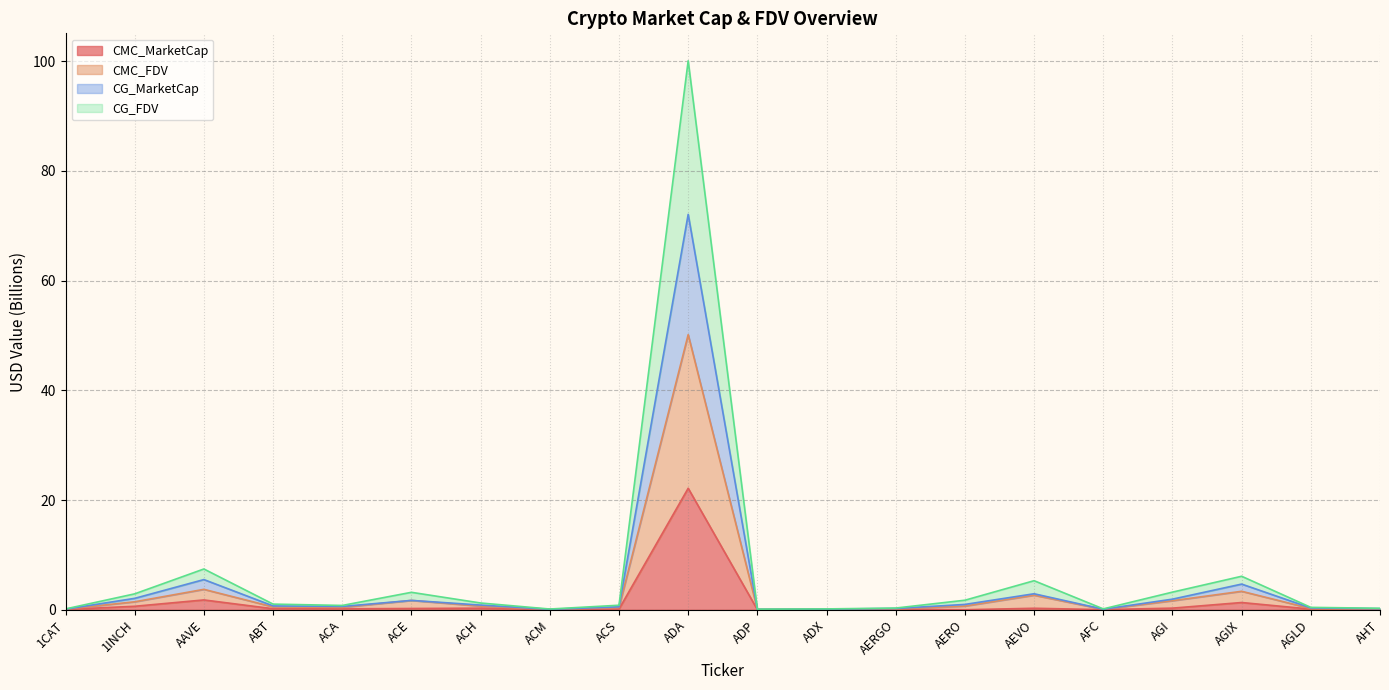

Reading left to right, what are all the values shown in this chart?

CMC_MarketCap: 0.0	0.6	1.8	0.2	0.2	0.2	0.3	0.0	0.1	22.1	0.0	0.0	0.1	0.0	0.3	0.0	0.3	1.3	0.1	0.0
CMC_FDV: 0.1	1.4	3.7	0.5	0.4	1.7	0.7	0.1	0.4	50.1	0.1	0.1	0.2	0.7	2.6	0.1	1.6	3.4	0.2	0.1
CG_MarketCap: 0.1	2.1	5.5	0.7	0.6	1.7	0.8	0.1	0.5	72.1	0.1	0.1	0.2	1.0	2.9	0.1	1.9	4.7	0.3	0.2
CG_FDV: 0.1	2.9	7.4	1.0	0.8	3.2	1.2	0.1	0.8	100.1	0.1	0.1	0.3	1.7	5.3	0.2	3.2	6.1	0.4	0.3